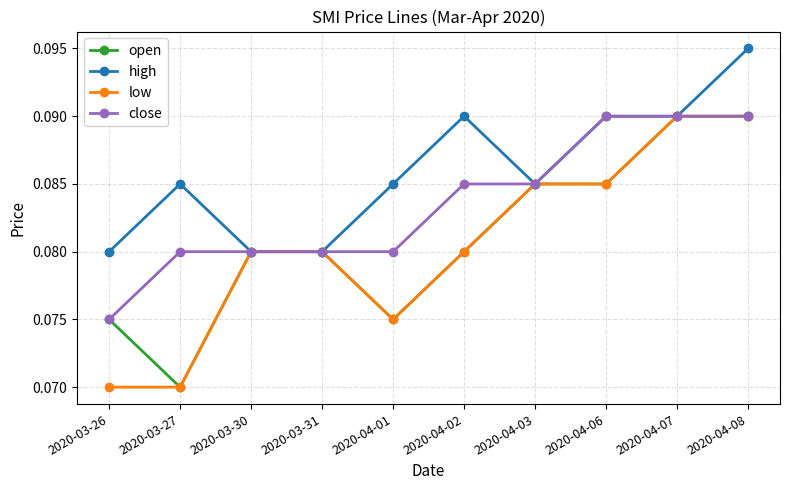

What is the sum of all low values?

0.8